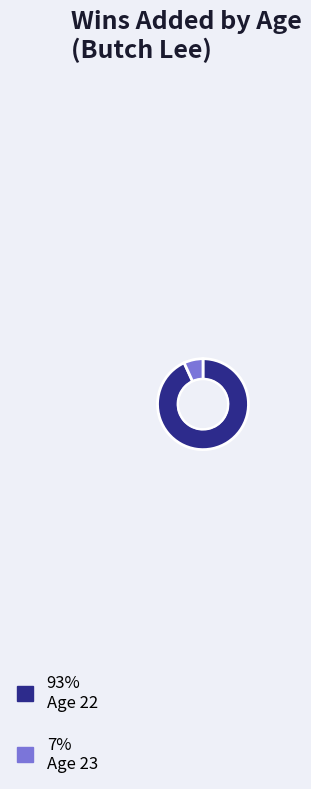

Is there a majority slice in this chart?

Yes